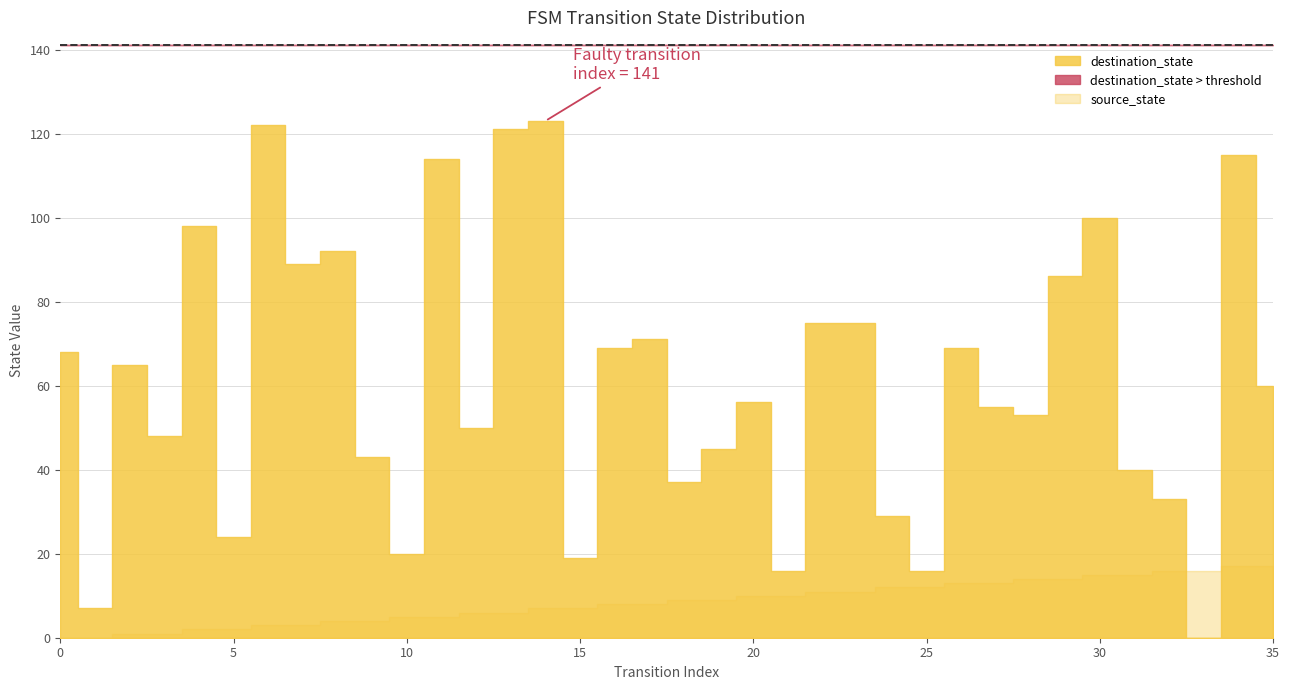

What is the difference between the highest and lowest values at 9?

39